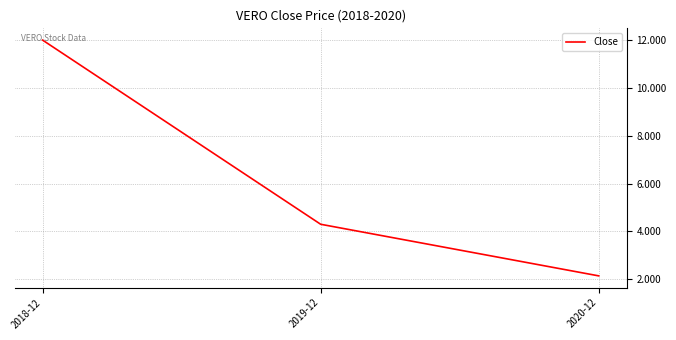

What position from the right is 2018-12?

3